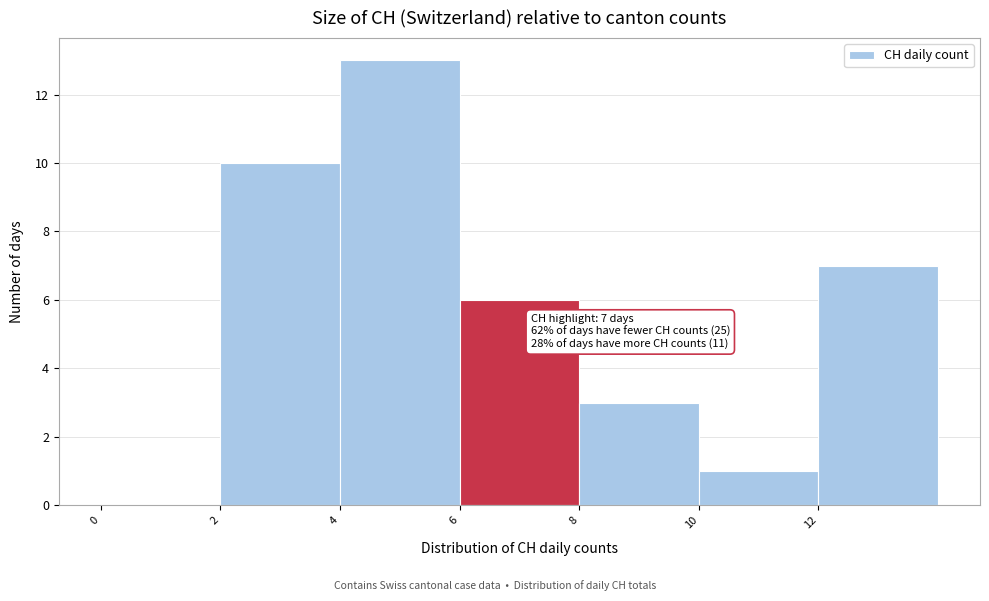

Which range on the x-axis has the tallest bar?

4 to 6